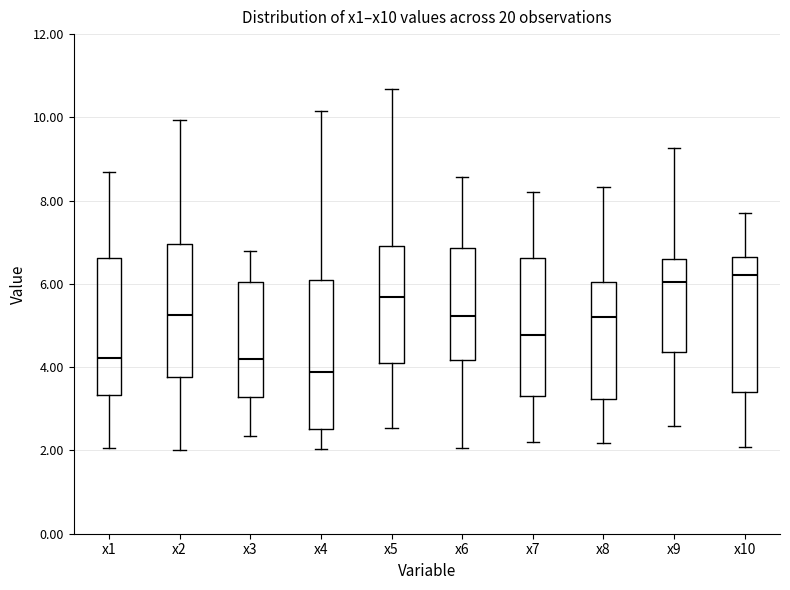

Where does the median line of the box for x8 sit on the y-axis? The values are not printed on the chart, so give them approximately, as read against the axis.

5.2